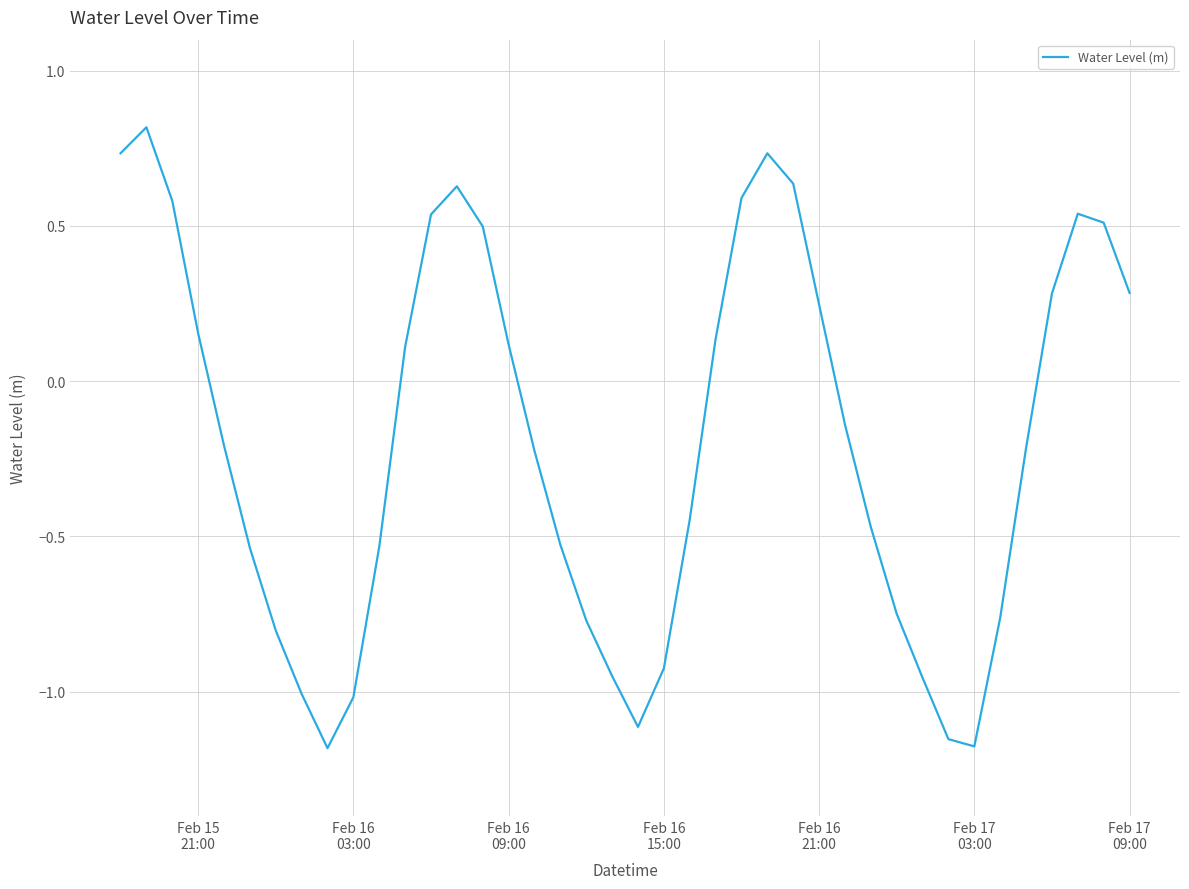

What is the maximum value shown in the chart?

0.8